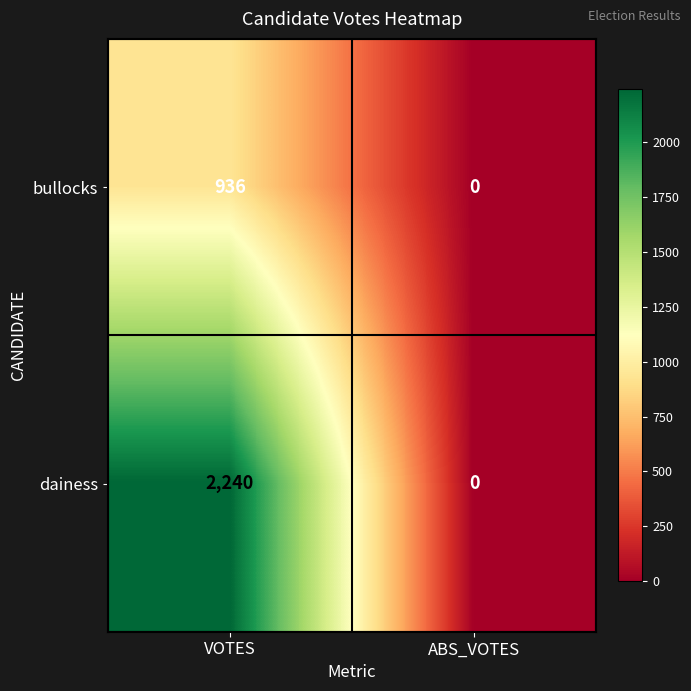

What is the difference between the maximum and minimum values in the bullocks series?

936